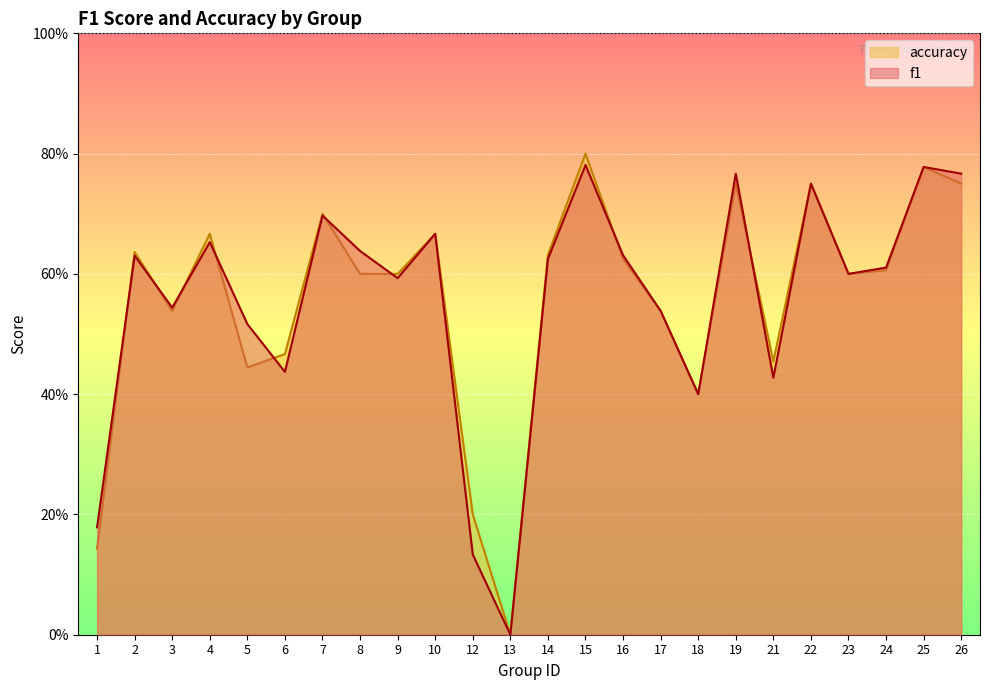

How many lines are shown in the chart?

2